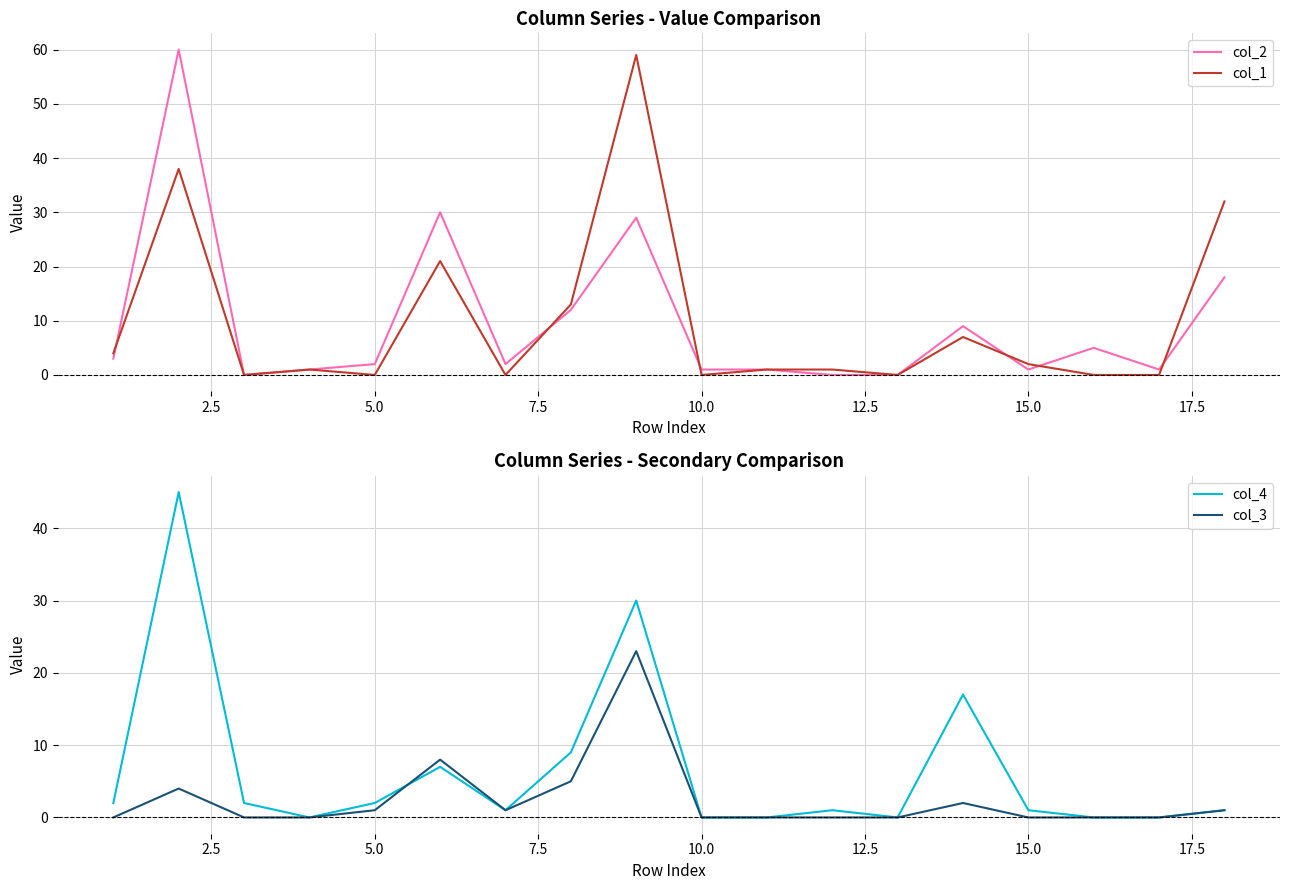

True or false: col_3 has a value of -7 at 15.0.

False